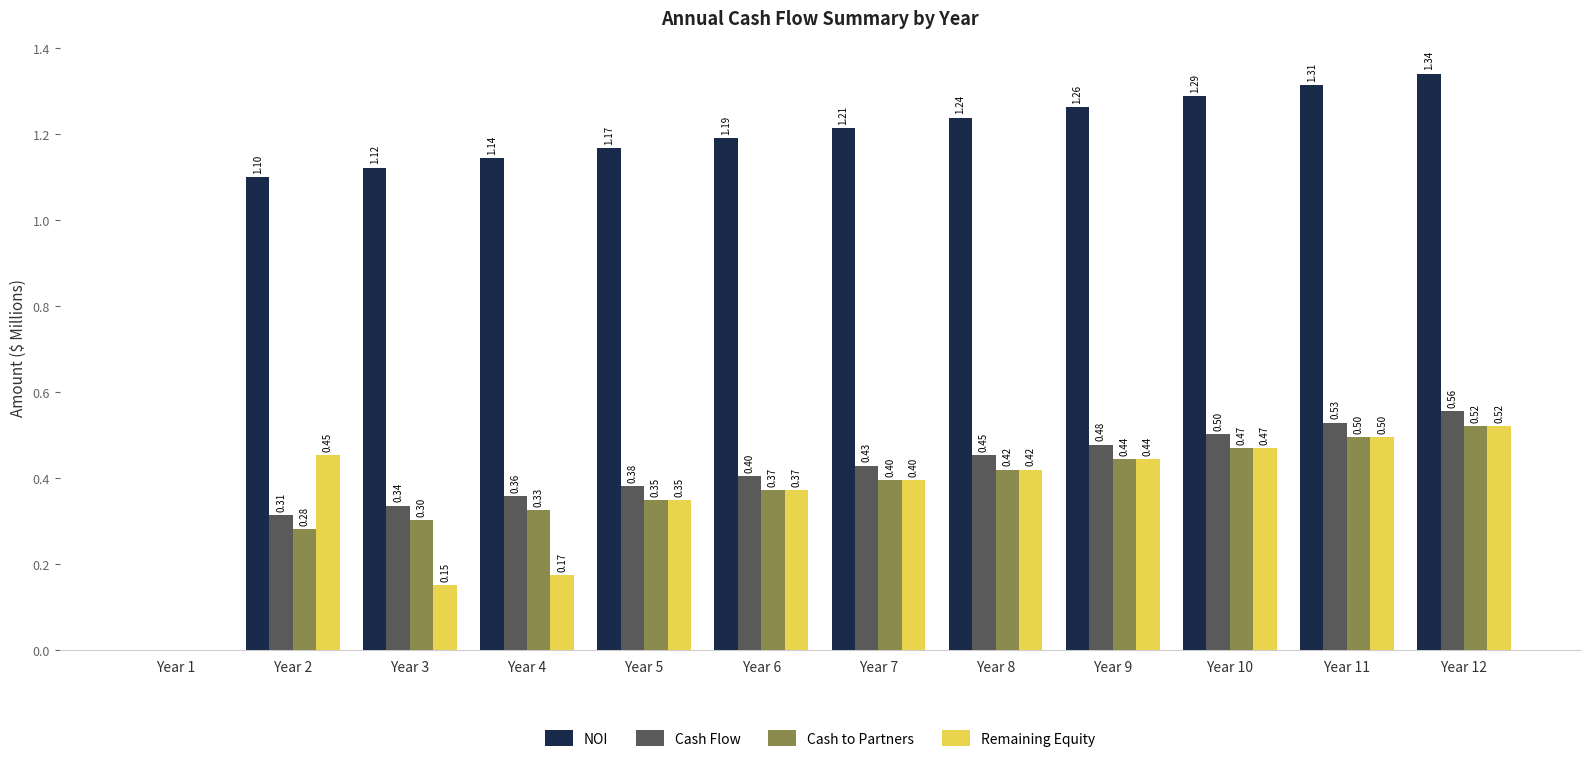

Which series has the largest total across all categories?

NOI